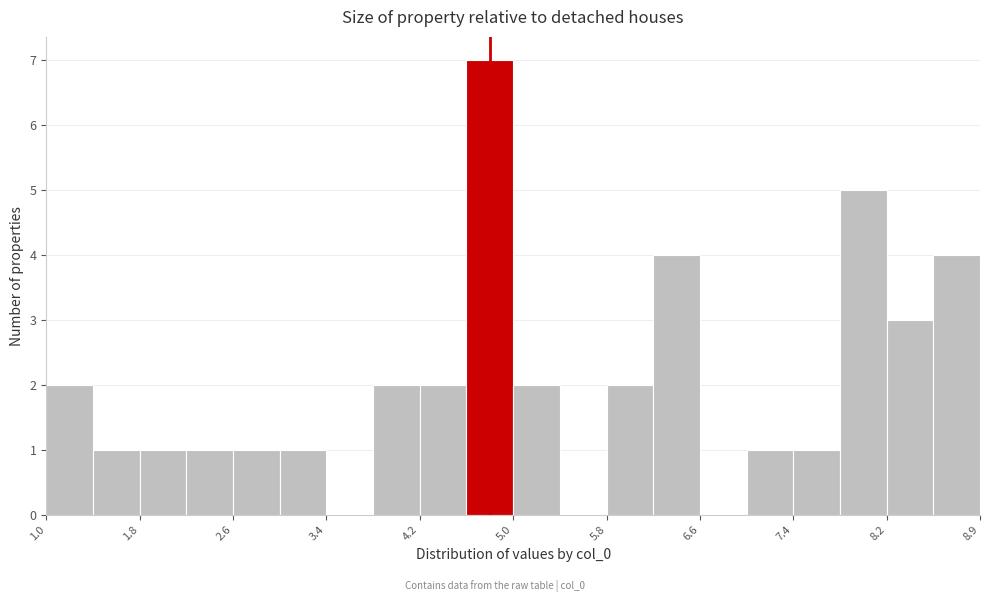

Read against the x-axis, roughly where is the centre of the tallest bar?

4.8